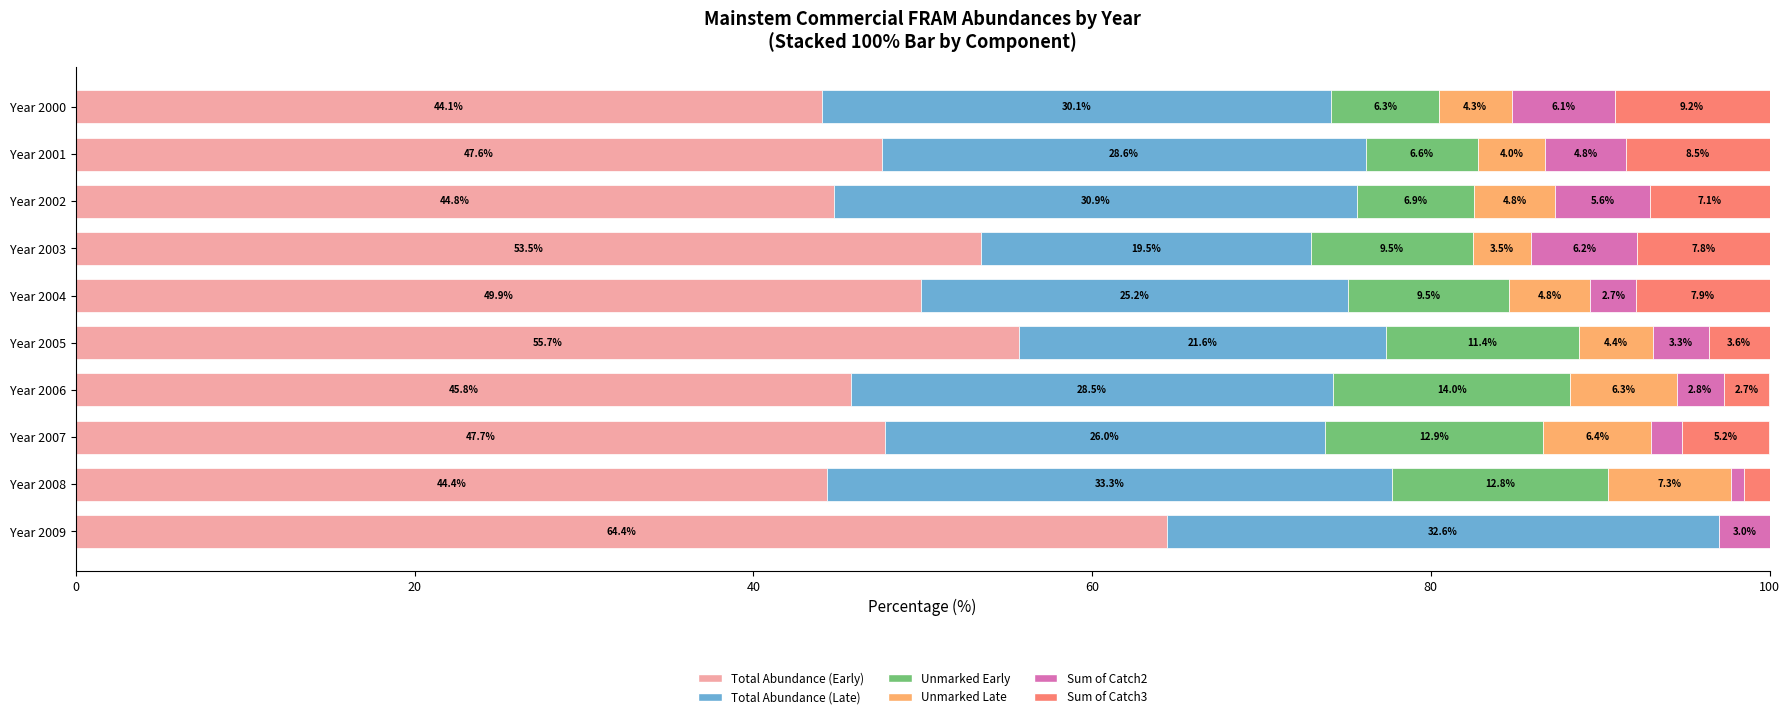

What is the total value across all series at Year 2003?

100.0